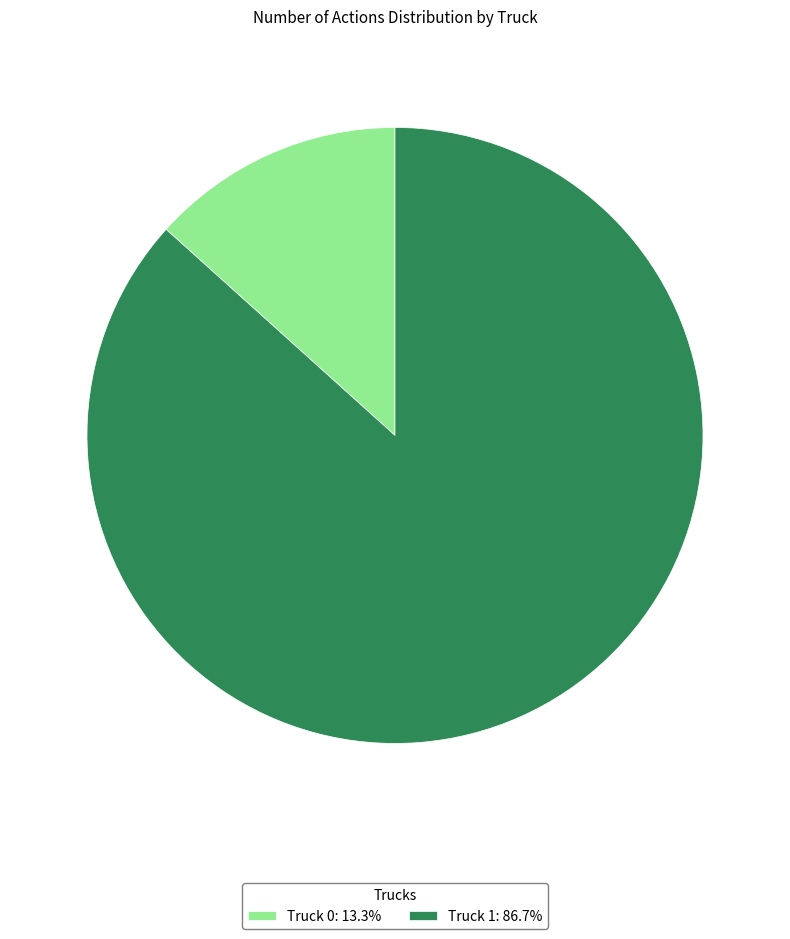

Do Truck 1 and Truck 0 together represent more than half of the pie?

Yes